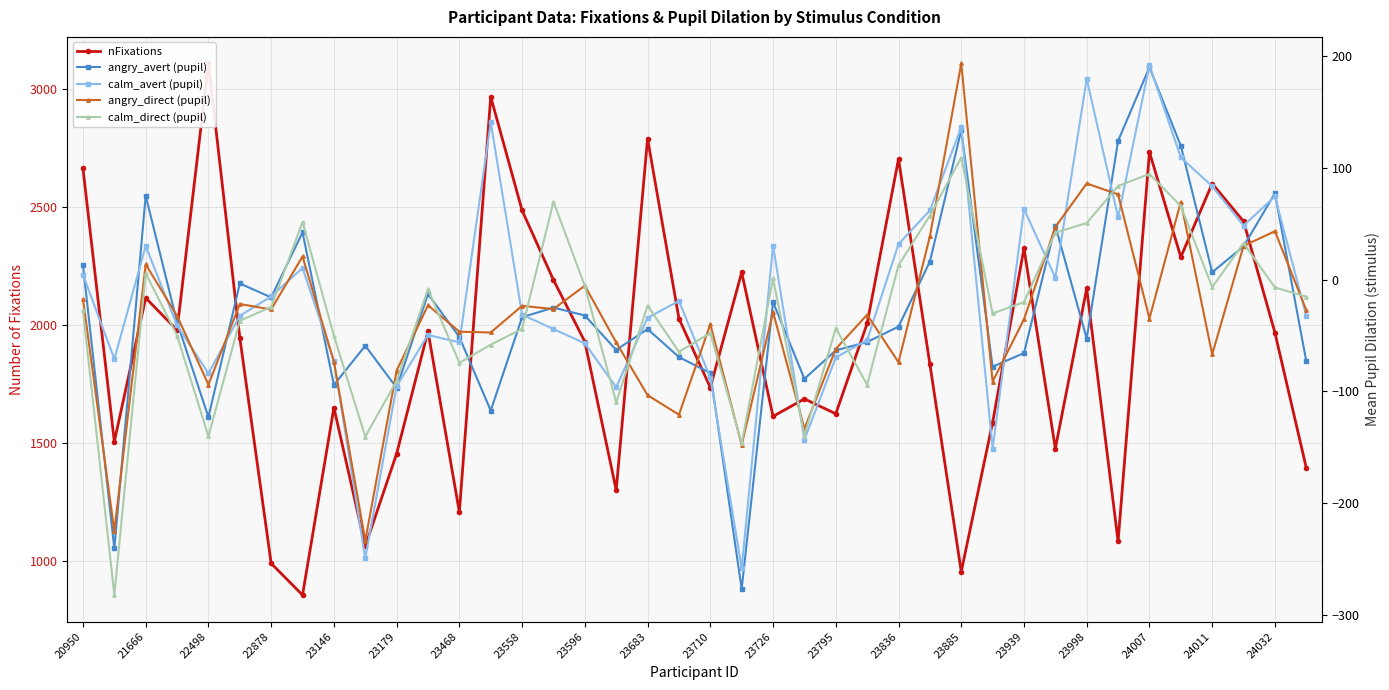

What is the sum of all angry_avert values?

-1140.7